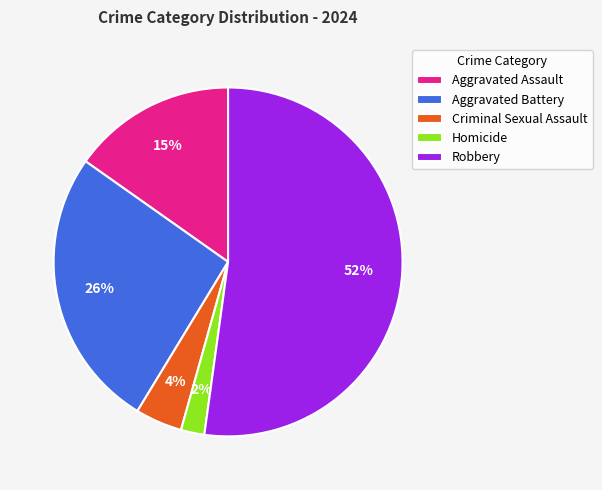

Between Aggravated Assault and Robbery, which is larger?

Robbery